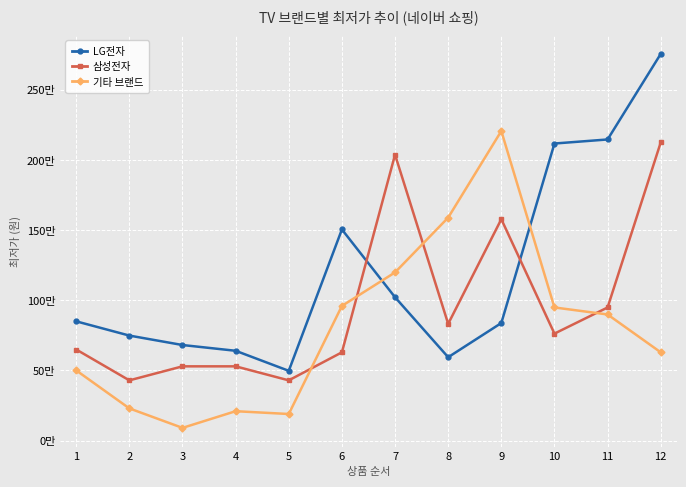

What is the total value across all series at 10?

3829790